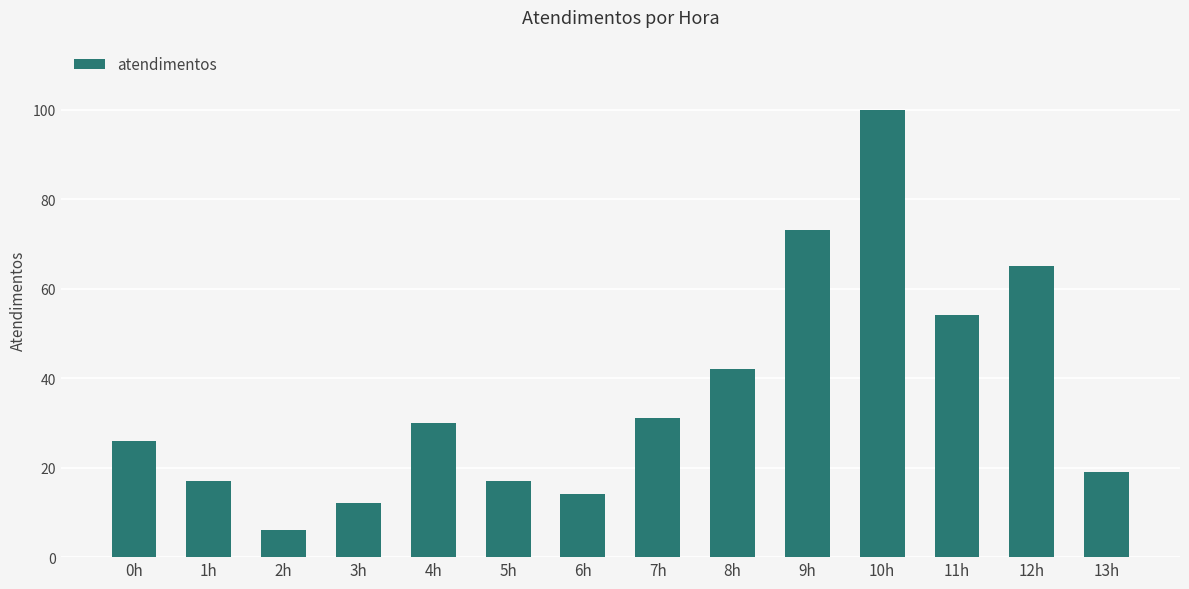

Are the bars grouped side by side (vs. stacked)?

No